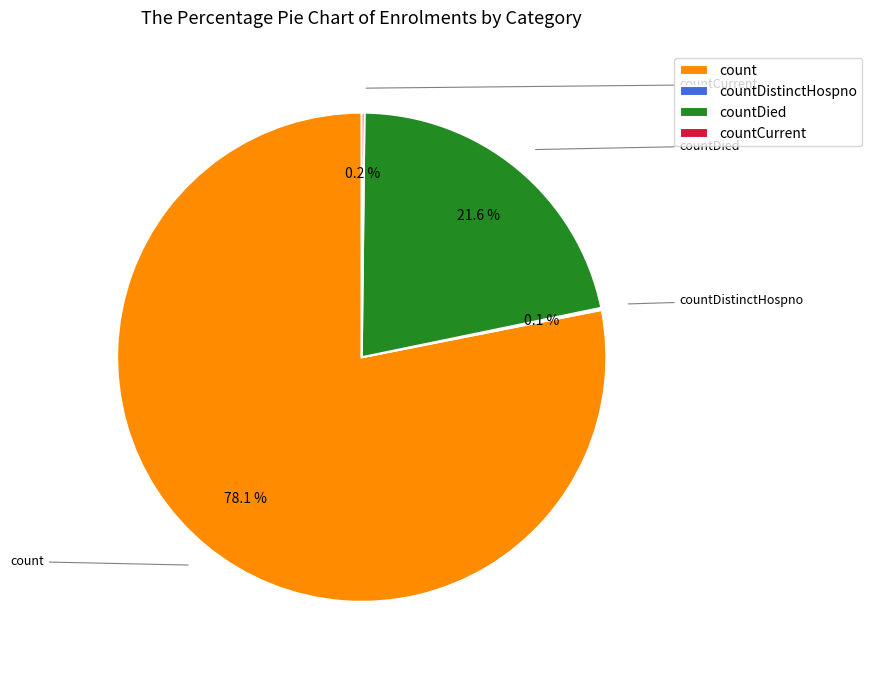

Approximately how many times larger is the value at count compared to countDied?

3.6